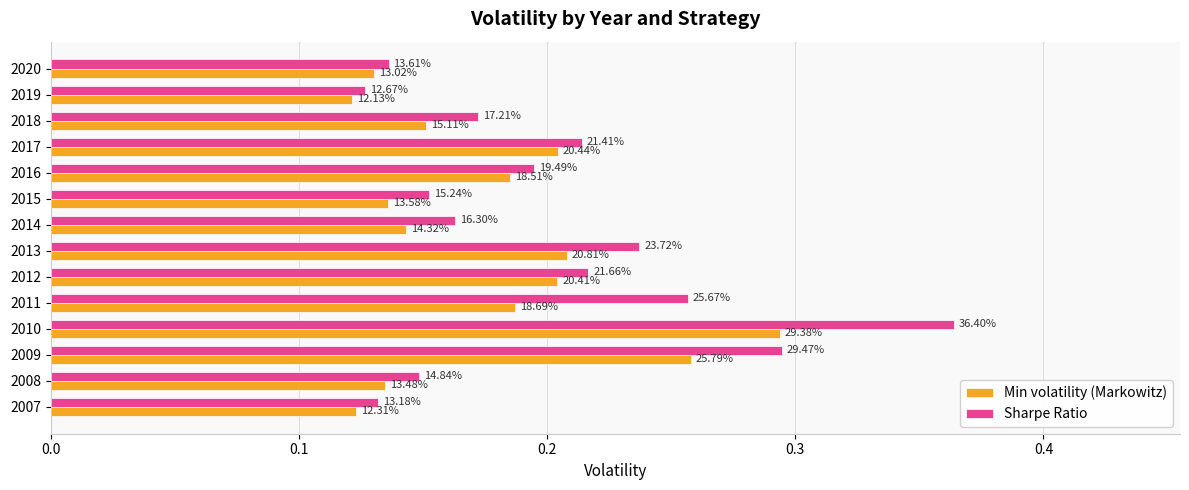

Reading left to right, transcribe all the data shown in this chart.

Min volatility (Markowitz): 0.1	0.1	0.3	0.3	0.2	0.2	0.2	0.1	0.1	0.2	0.2	0.2	0.1	0.1
Sharpe Ratio: 0.1	0.1	0.3	0.4	0.3	0.2	0.2	0.2	0.2	0.2	0.2	0.2	0.1	0.1